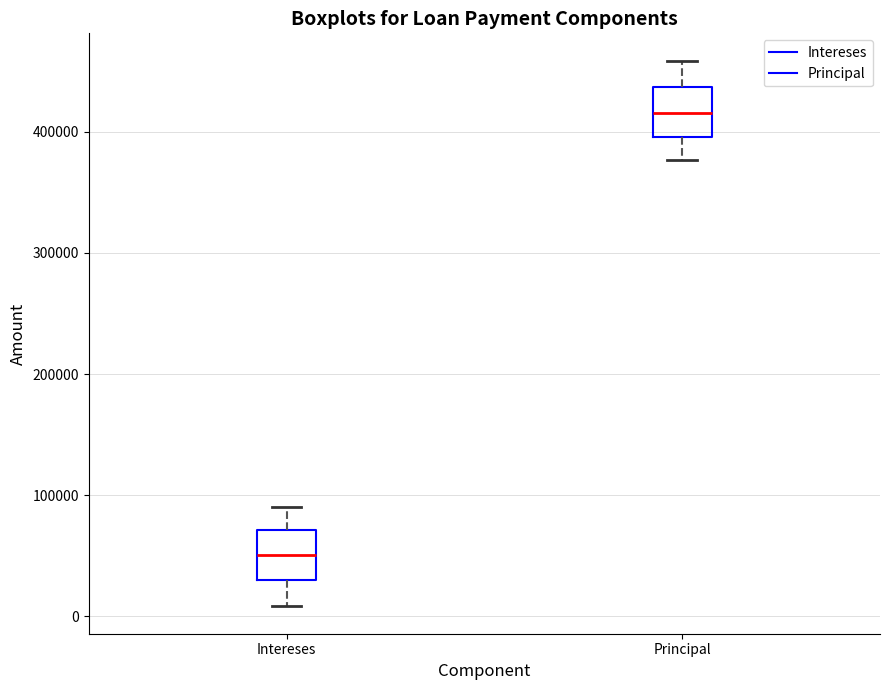

Where does the upper whisker of the box for Principal end on the y-axis? The values are not printed on the chart, so give them approximately, as read against the axis.

460000